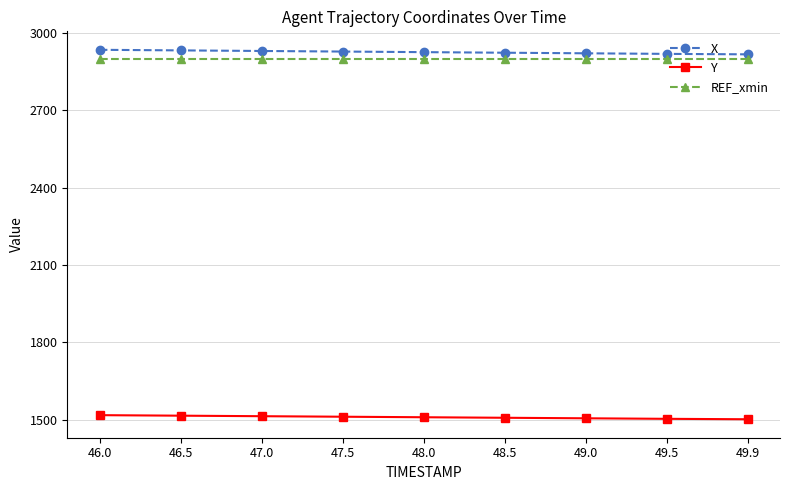

What is the lowest value of the REF_xmin series?

2900.3